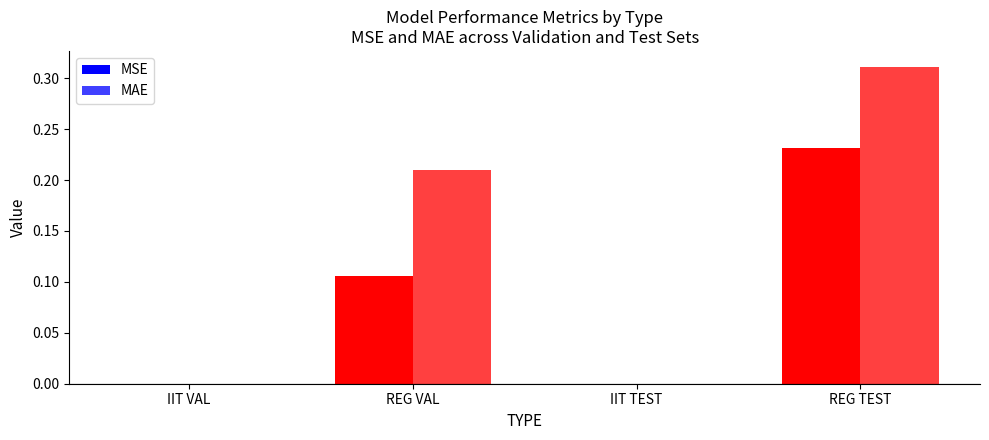

Count the number of data series in this chart.

2